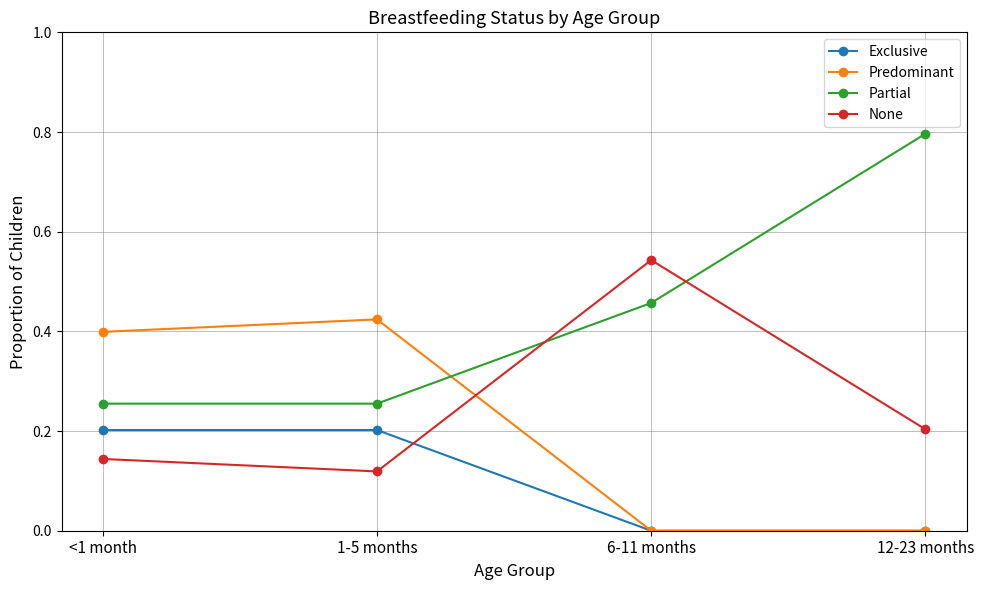

Which series has the widest spread of values?

Partial